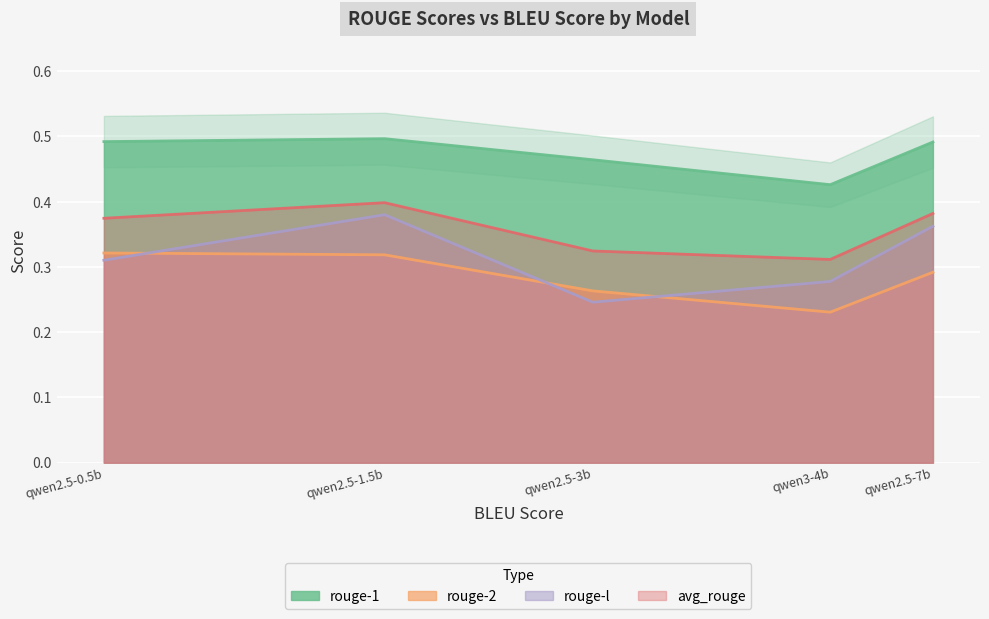

True or false: rouge-2 has more than 0 points higher than both neighbors.

False